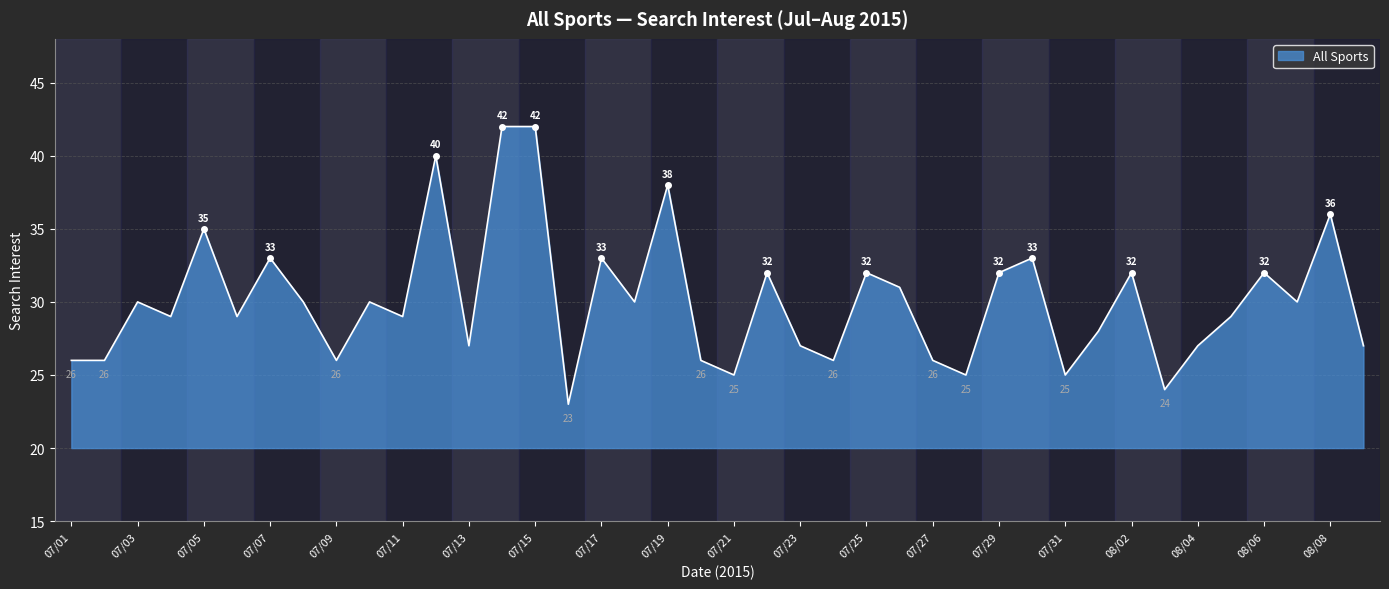

What is the difference between the maximum and minimum values?

19